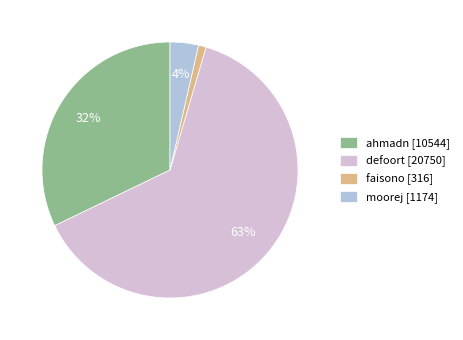

Is defoort the majority of the pie?

Yes